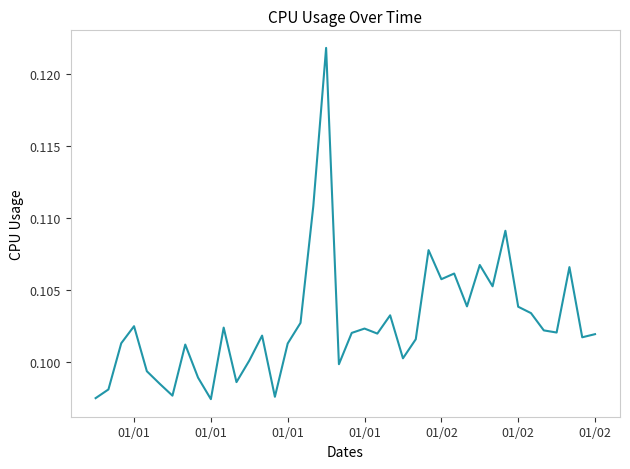

Does the chart have visible grid lines?

No